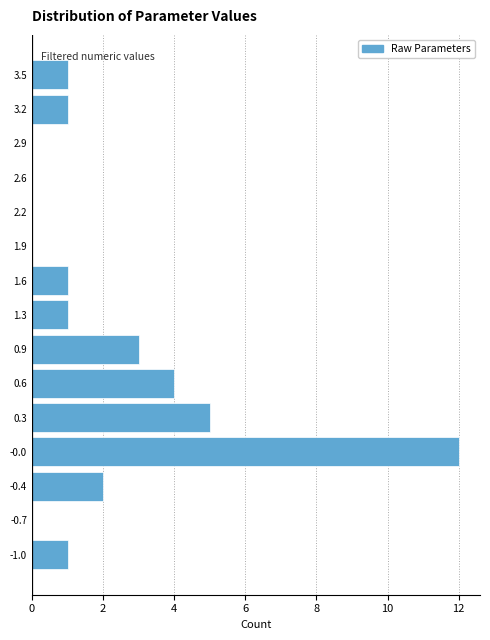

Reading top to bottom, what are all the values shown in this chart?

3.5=1	3.2=1	2.9=0	2.6=0	2.2=0	1.9=0	1.6=1	1.3=1	0.9=3	0.6=4	0.3=5	-0.0=12	-0.4=2	-0.7=0	-1.0=1